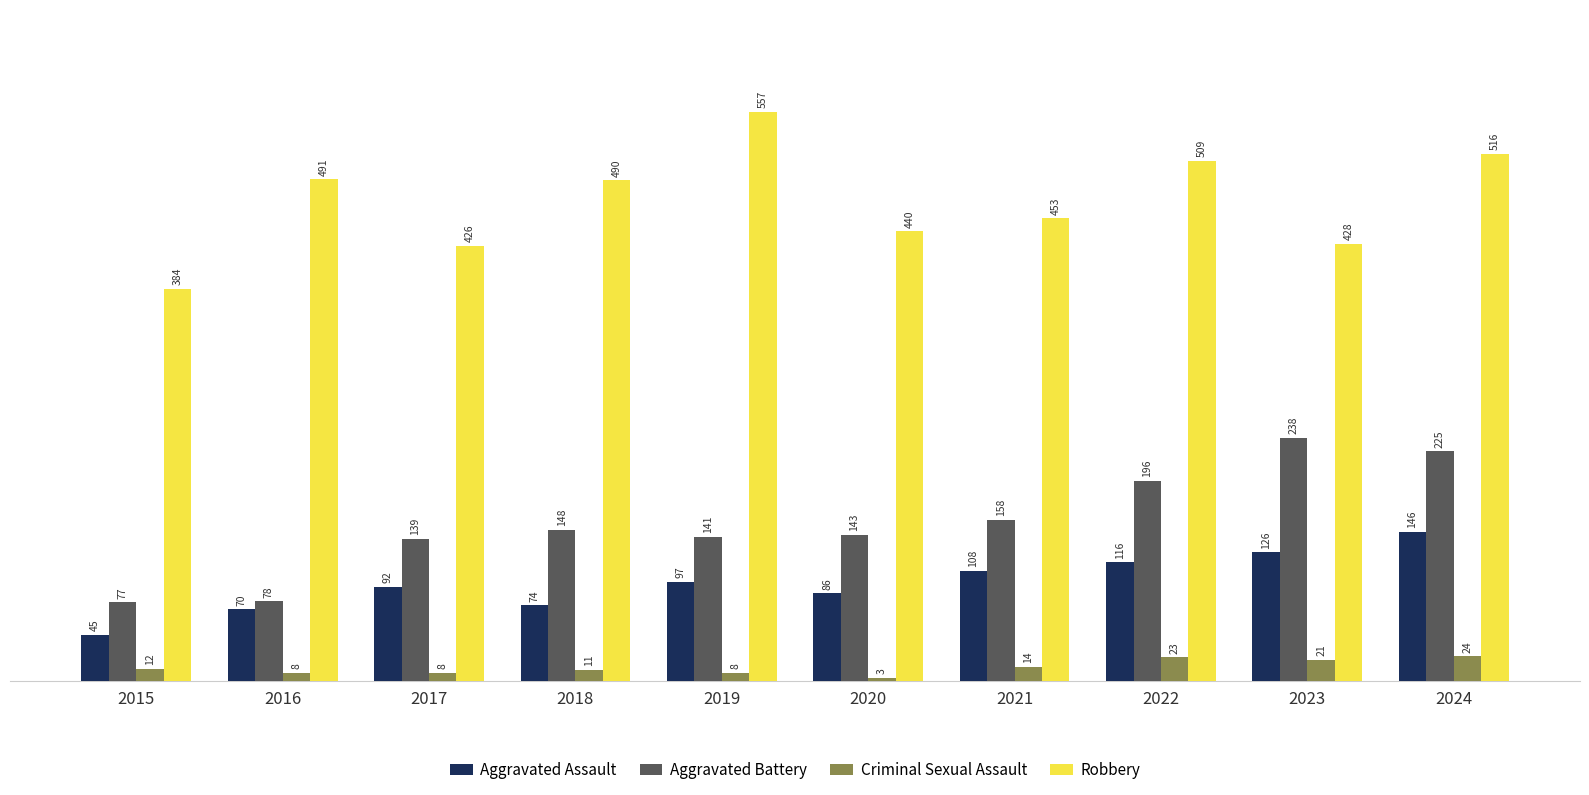

What is the difference between the maximum and minimum values in the Criminal Sexual Assault series?

21